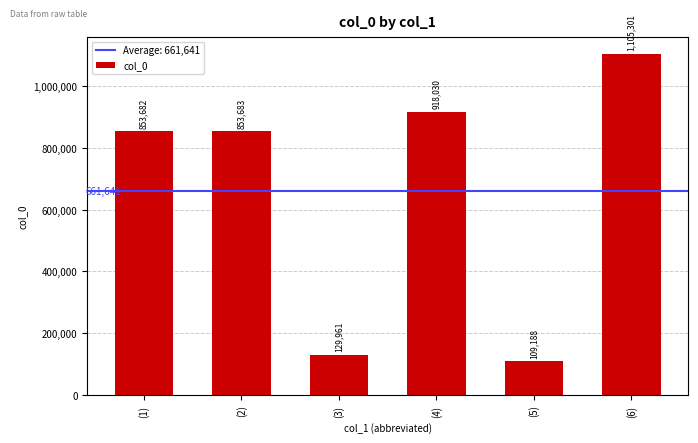

What is the label of the 6th bar from the left?

(6)